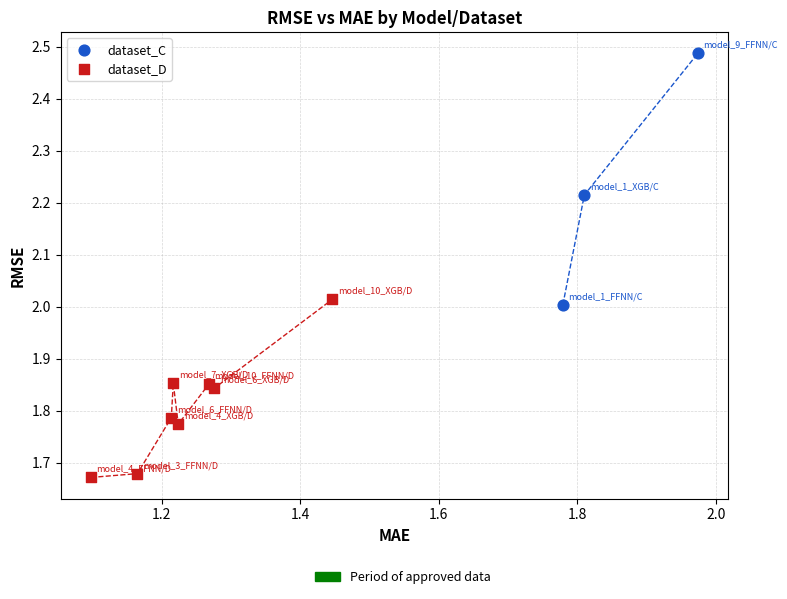

Which series has the largest Y range (max minus min)?

dataset_C